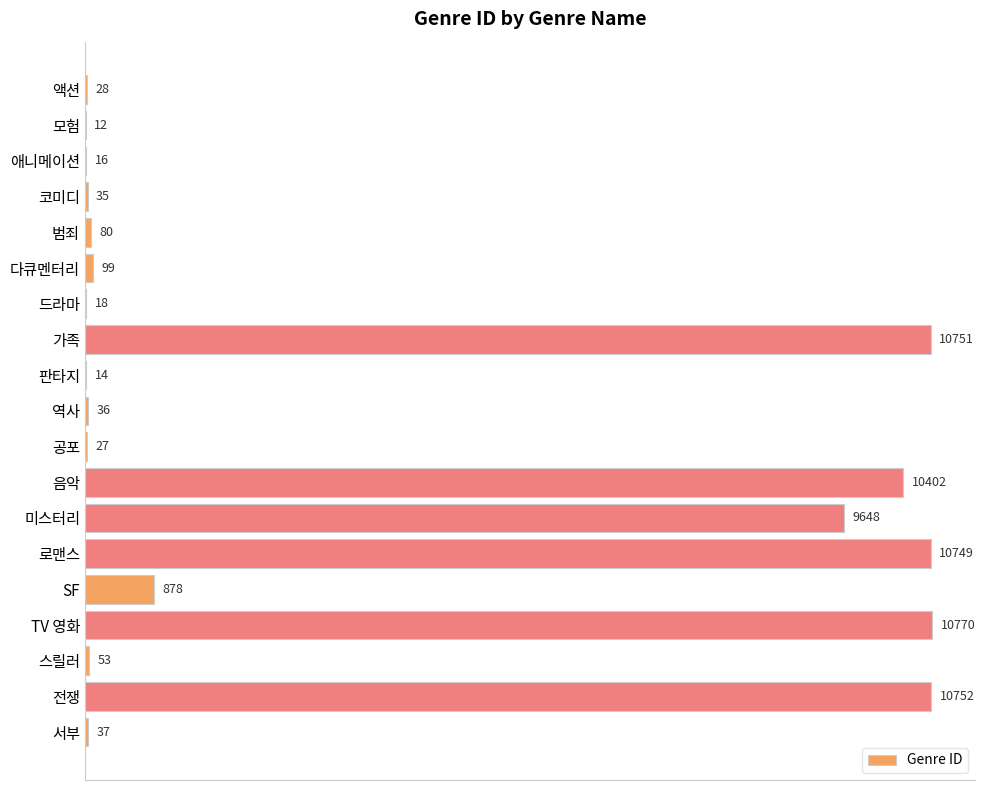

Reading top to bottom, list all the values displayed in this chart.

액션=28	모험=12	애니메이션=16	코미디=35	범죄=80	다큐멘터리=99	드라마=18	가족=10751	판타지=14	역사=36	공포=27	음악=10402	미스터리=9648	로맨스=10749	SF=878	TV 영화=10770	스릴러=53	전쟁=10752	서부=37